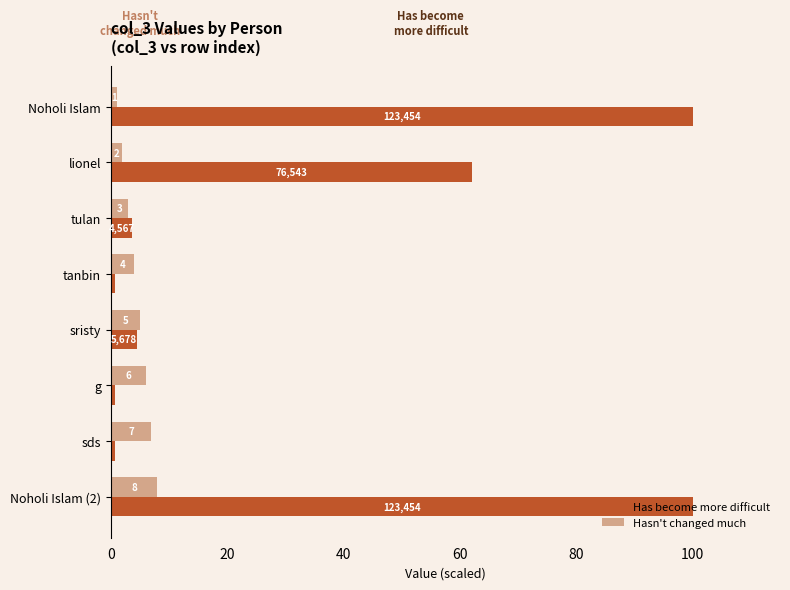

What is the sum of the Hasn't changed much values at sds and lionel?

9.0